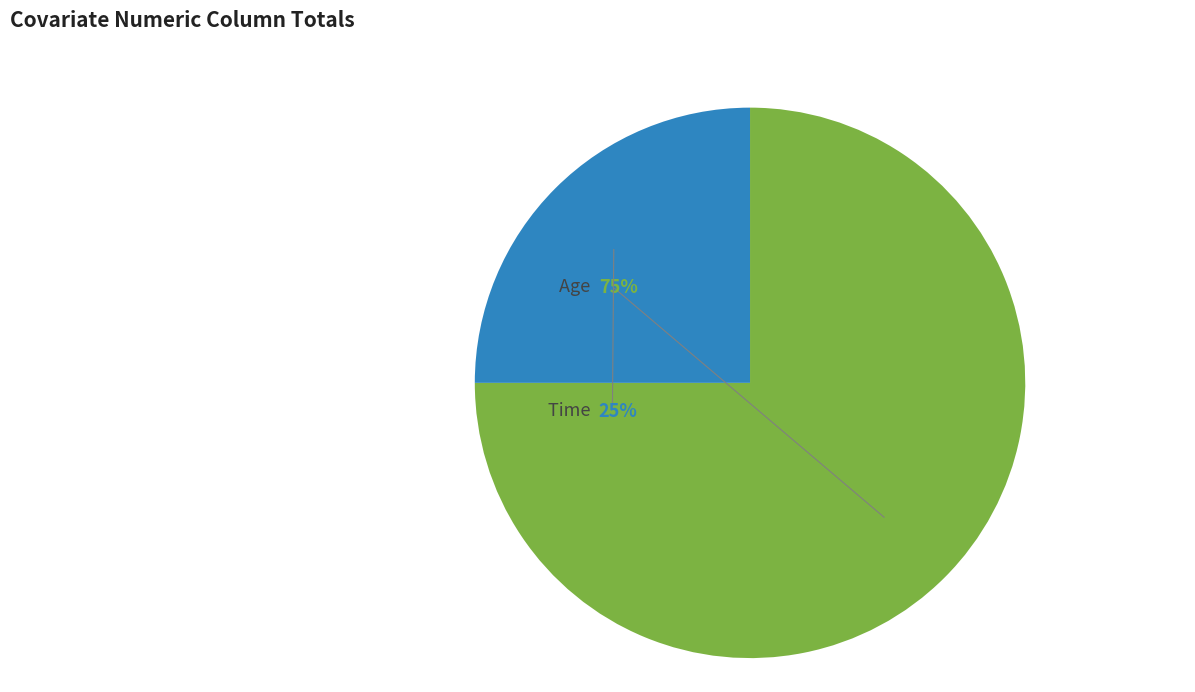

Which slice is the largest?

Age